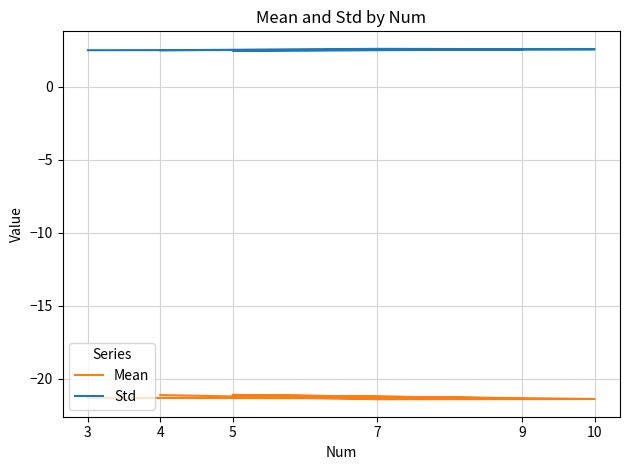

In Mean, how many points are higher than both neighbors (excluding endpoints)?

1